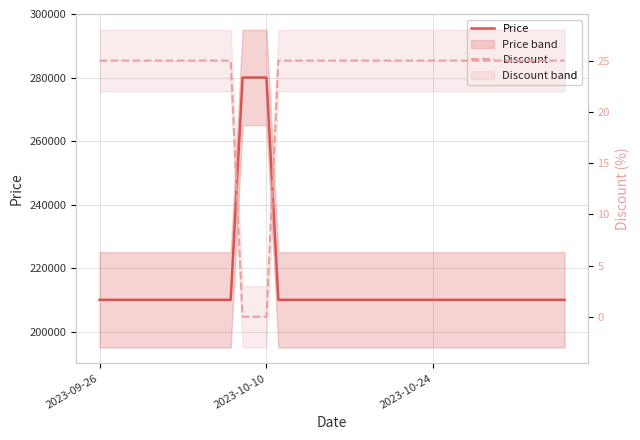

Reading left to right, extract all data points from this chart.

Price: 210000	210000	210000	210000	210000	210000	210000	210000	210000	210000	210000	210000	280000	280000	280000	210000	210000	210000	210000	210000	210000	210000	210000	210000	210000	210000	210000	210000	210000	210000	210000	210000	210000	210000	210000	210000	210000	210000	210000	210000
Discount: 25	25	25	25	25	25	25	25	25	25	25	25	0	0	0	25	25	25	25	25	25	25	25	25	25	25	25	25	25	25	25	25	25	25	25	25	25	25	25	25